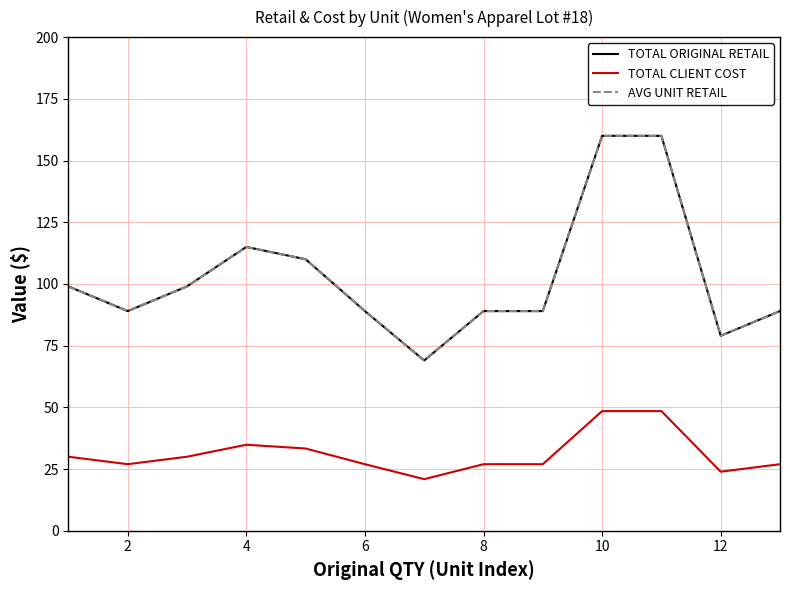

True or false: AVG UNIT RETAIL and TOTAL ORIGINAL RETAIL cross at least once.

False